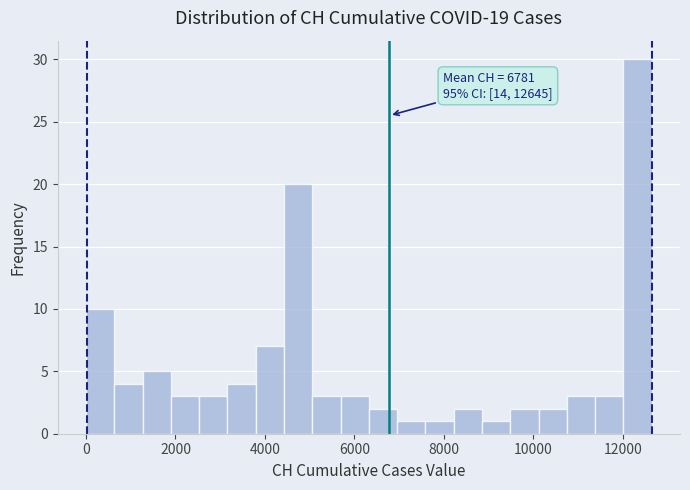

Read against the x-axis, roughly where is the centre of the tallest bar?

12400